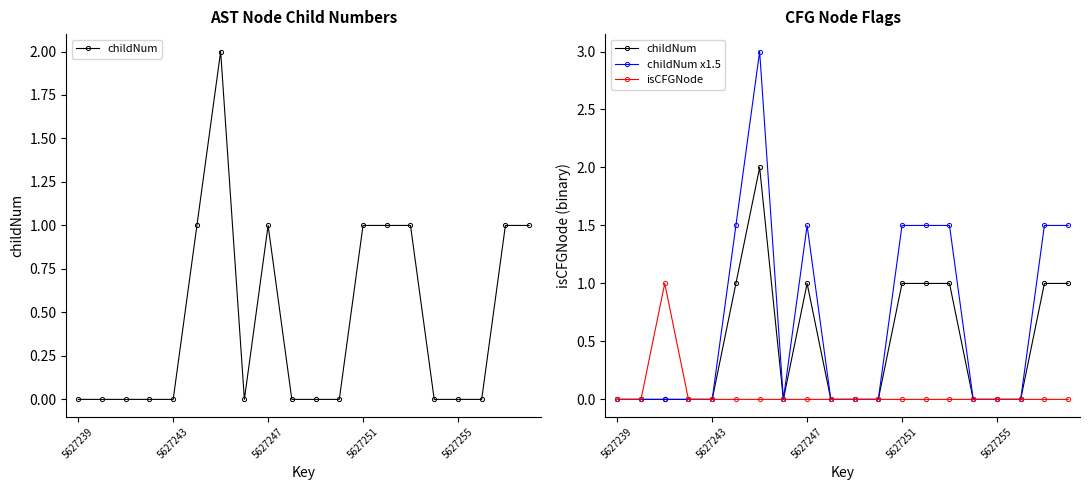

Which series has the largest range (max minus min)?

childNum x1.5